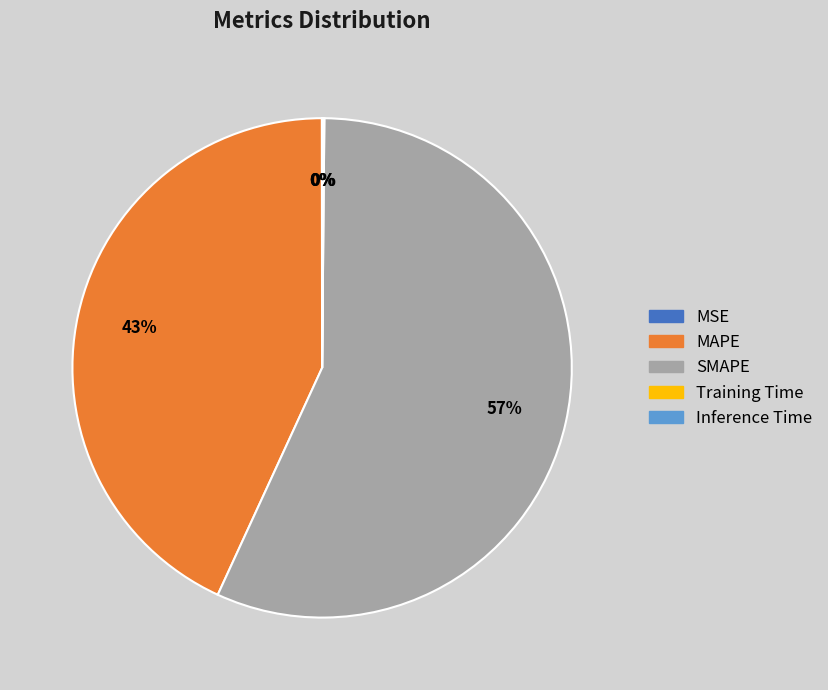

Which category has the biggest portion of the pie?

SMAPE